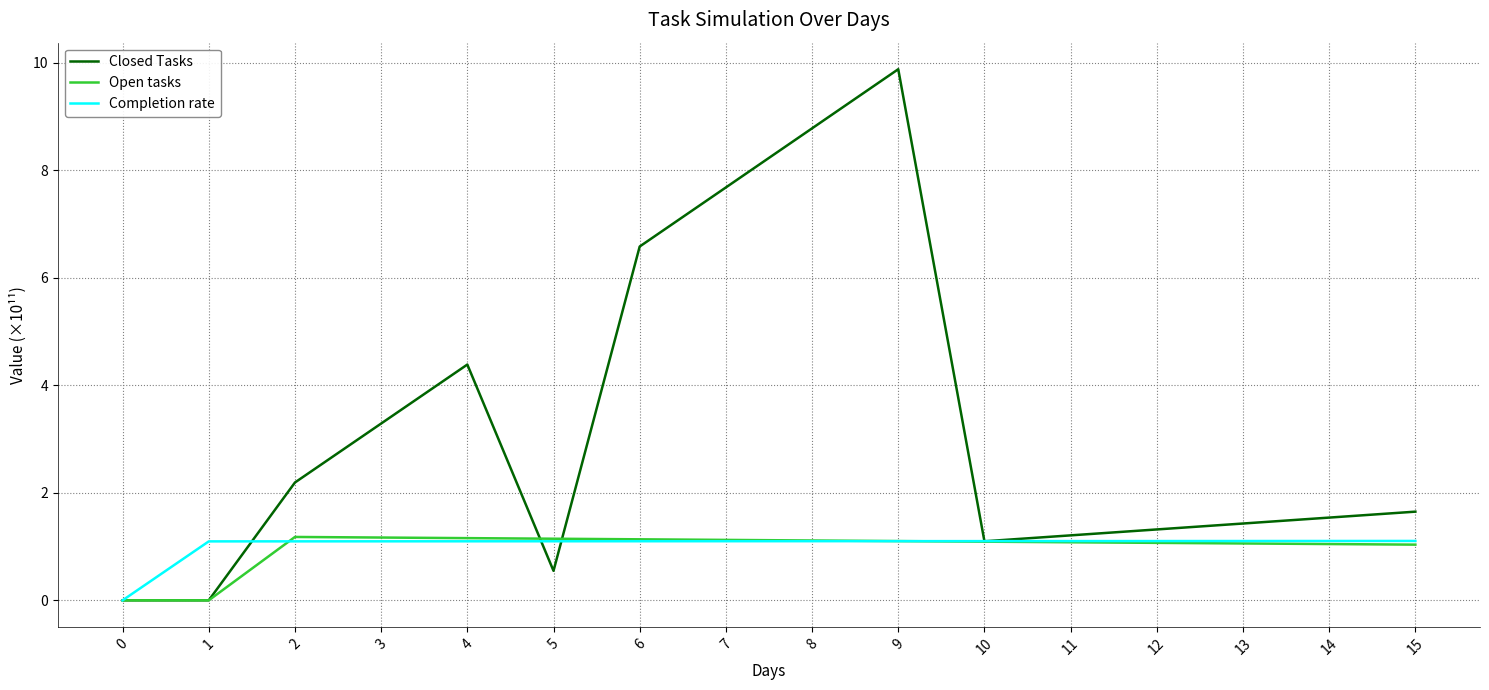

Which series has the widest spread of values?

Closed Tasks